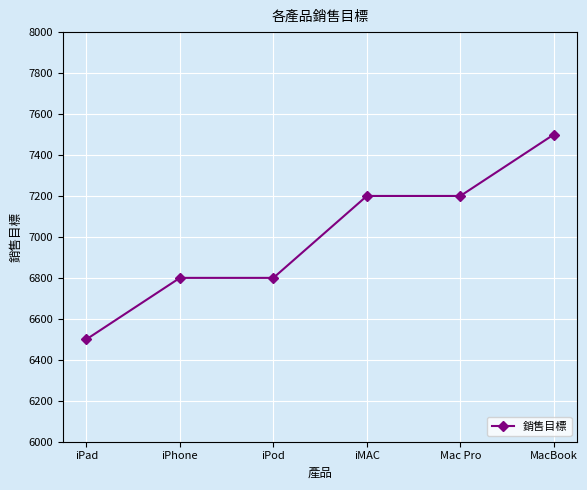

What is the difference between the maximum and minimum values?

1000